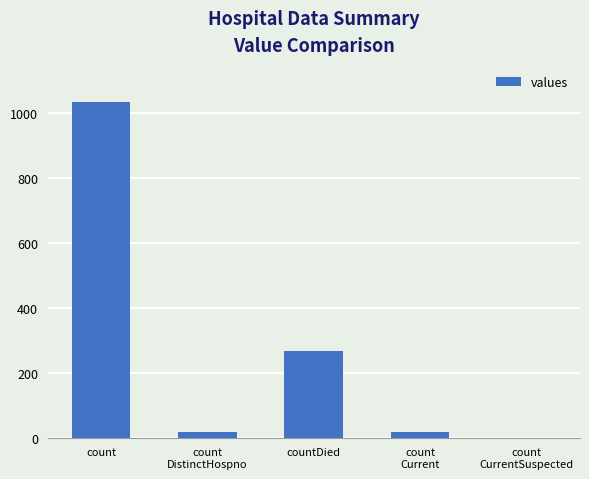

What is the sum of all values?

1334